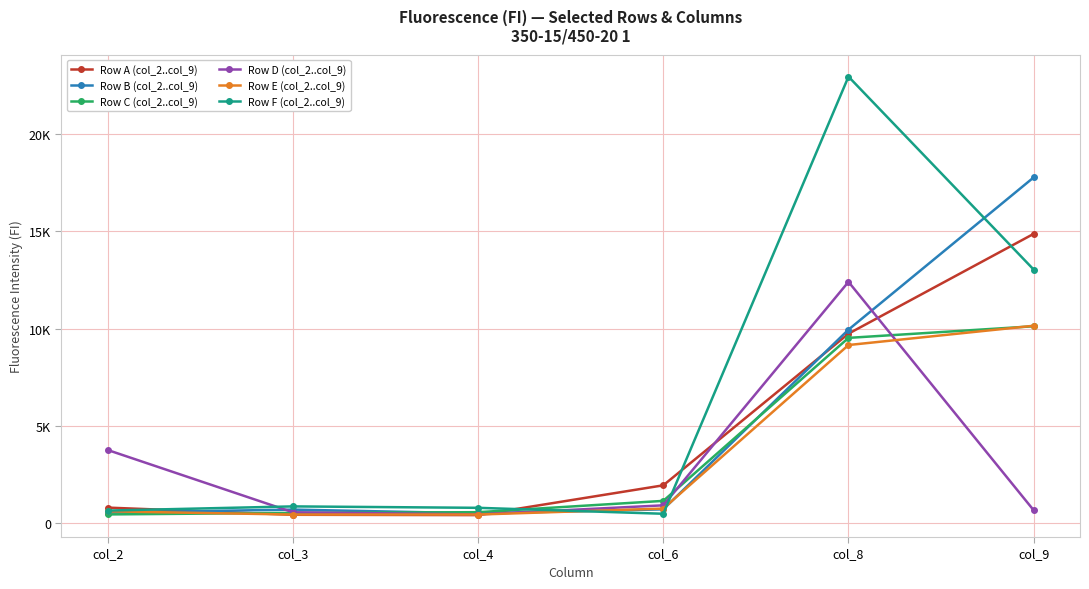

Is this an area chart (filled region under the line)?

No